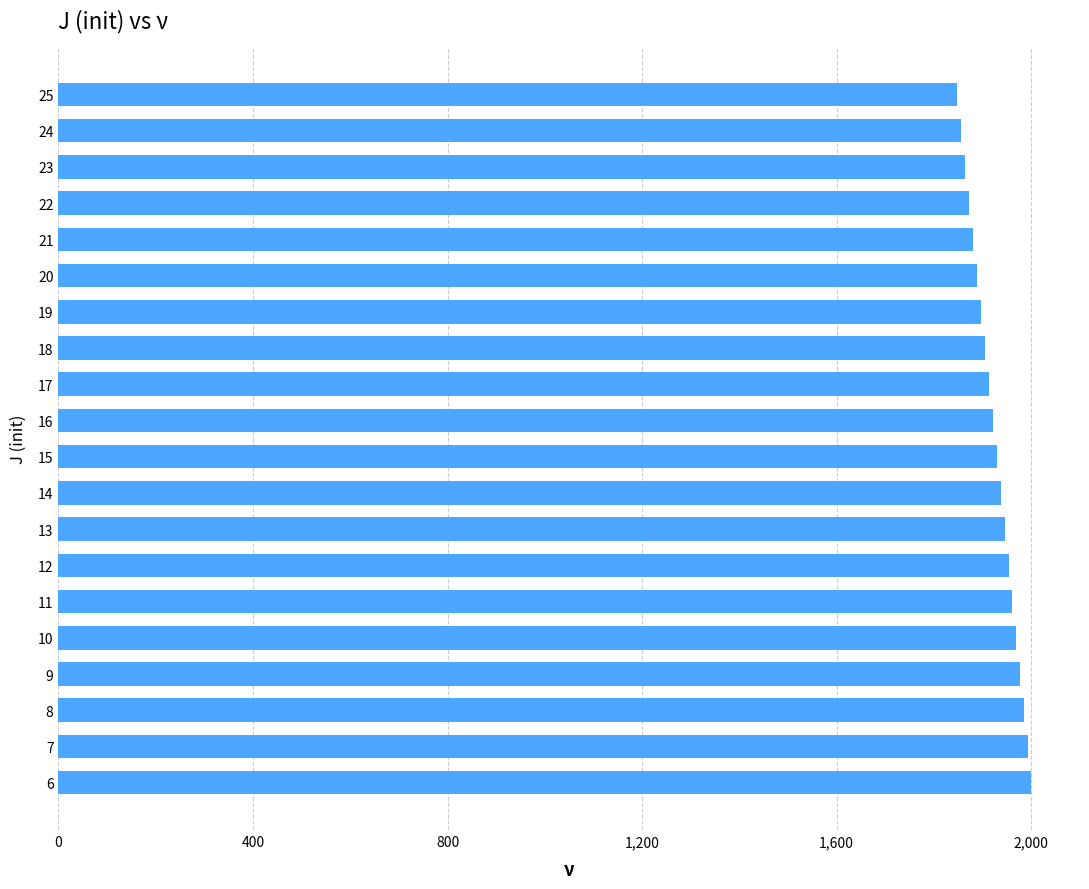

What is the value of the 1st bar from the top?

1848.3